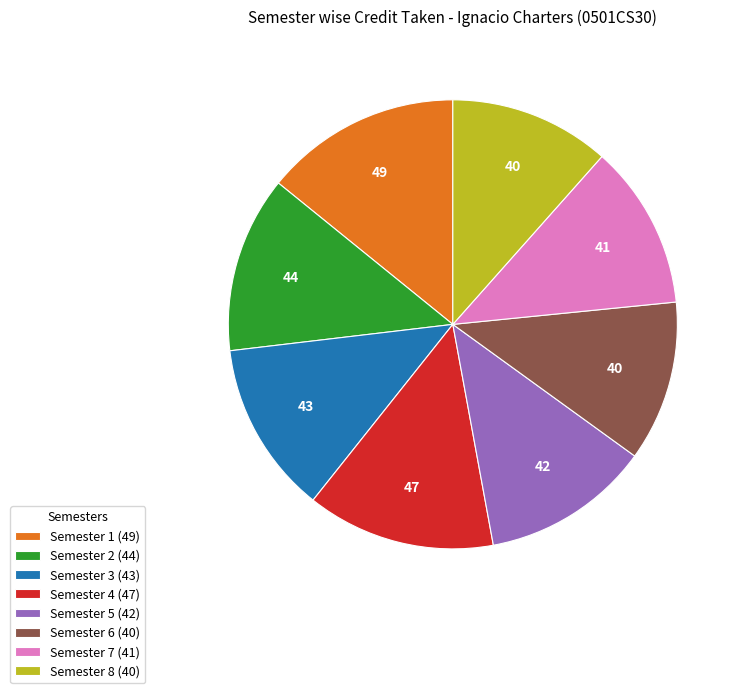

Approximately how many times larger is the value at Semester 1 (49) compared to Semester 2 (44)?

1.1